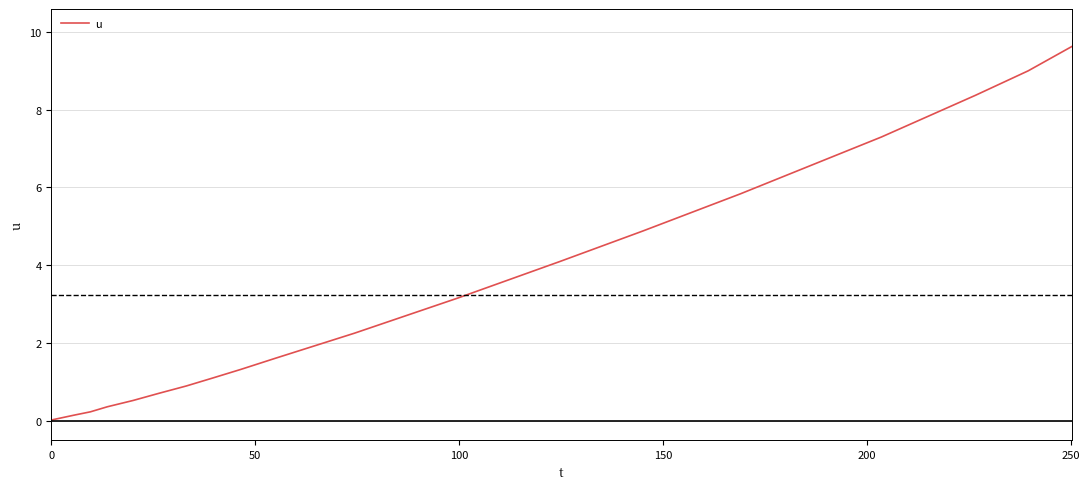

What is the greatest value displayed?

9.6